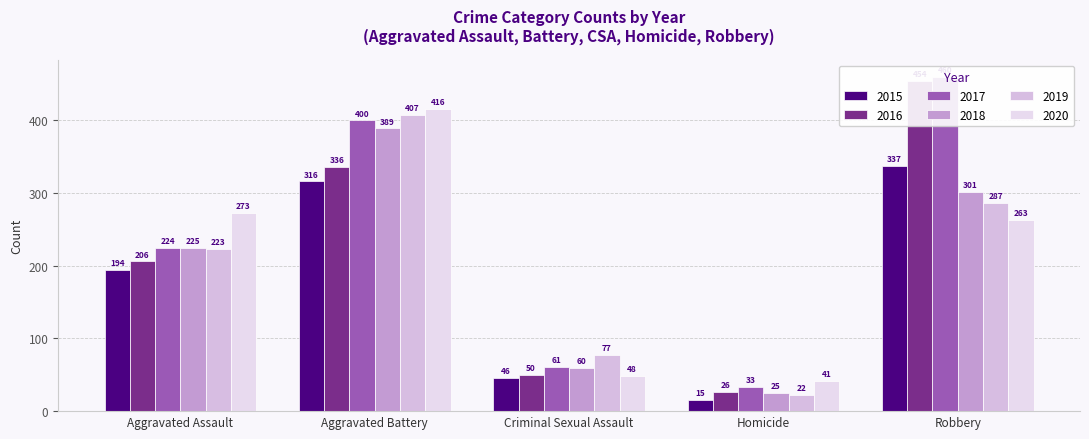

Which series has the largest total across all categories?

2017